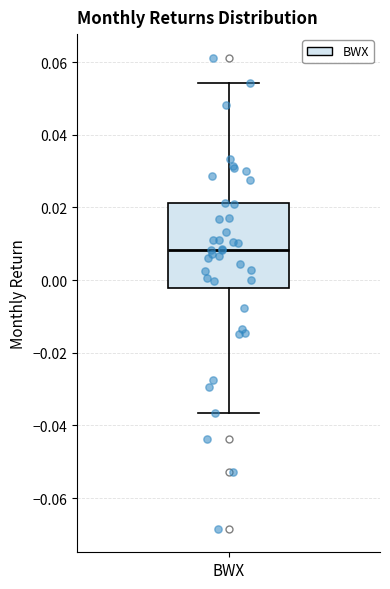

Read this box plot against the y-axis: the position of the median line, the range covered by the box, and the ends of both whiskers. The values are not printed on the chart, so give them approximately, as read against the axis.

median 0.008, box -0.002 to 0.022, whiskers -0.036 to 0.054